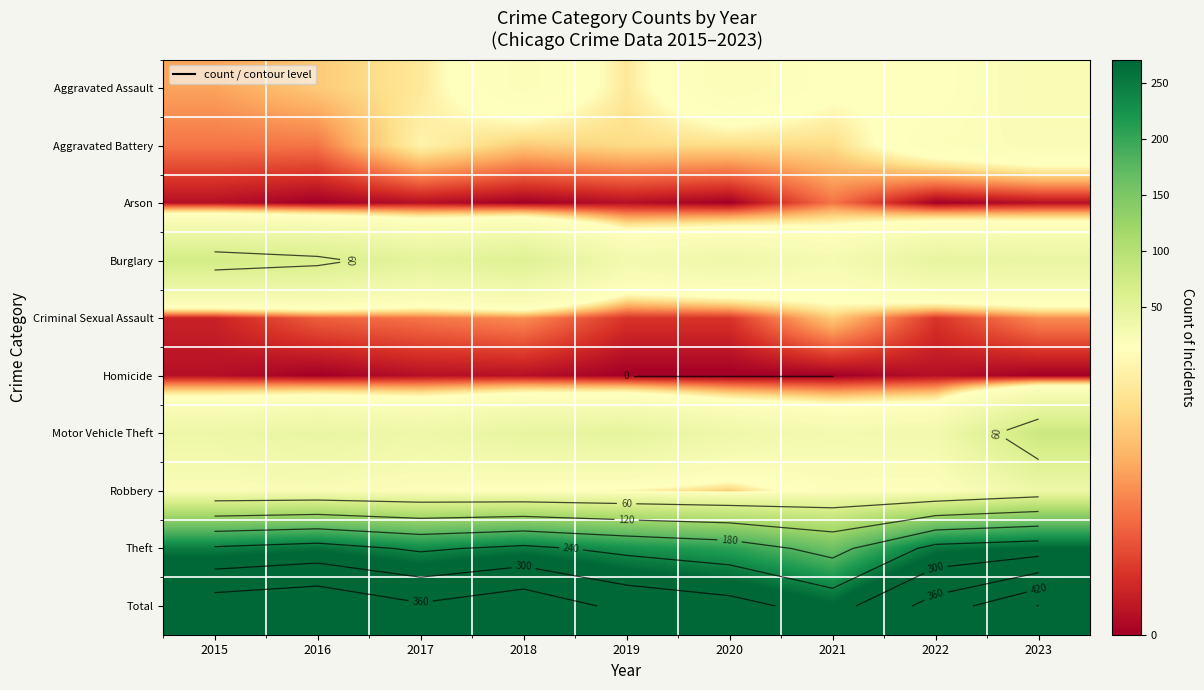

What value does the Criminal Sexual Assault series have at 2019?

3